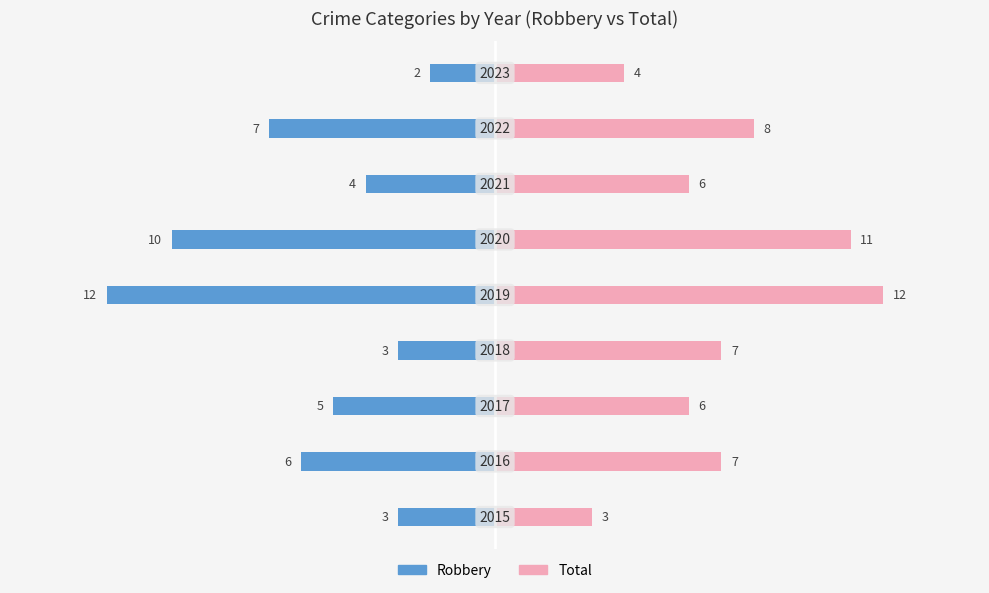

What is the maximum value shown in the chart?

12